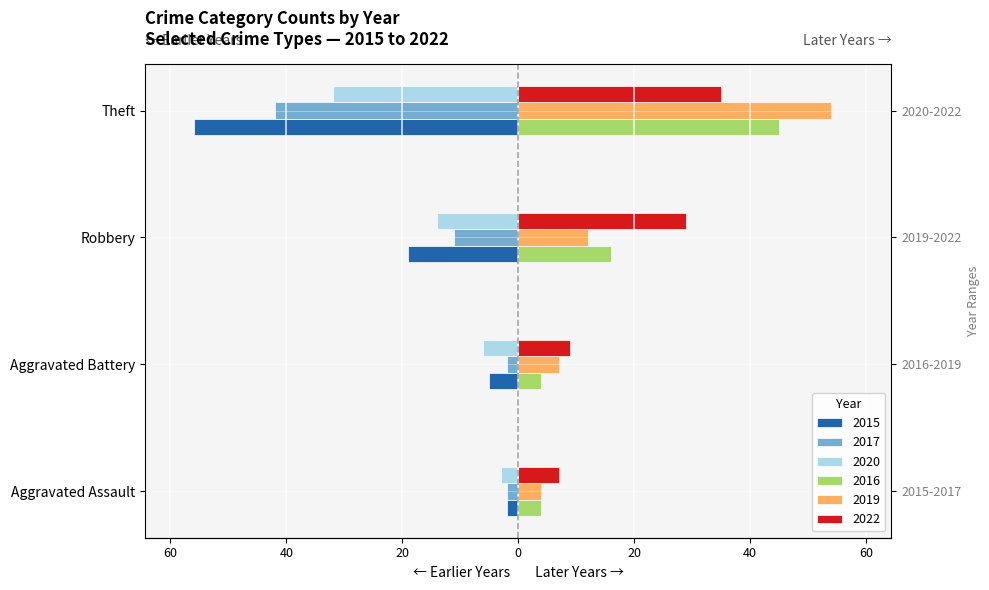

Which series has the largest range (max minus min)?

2015